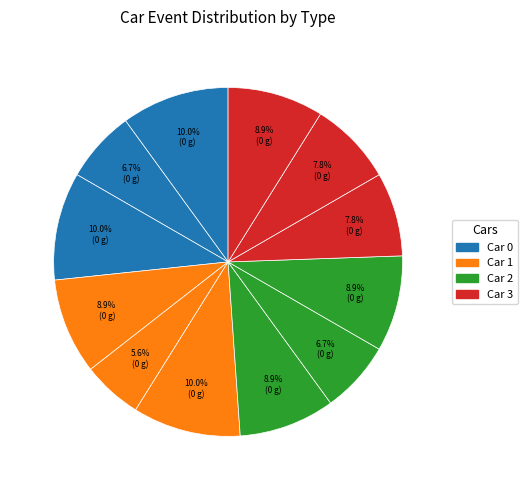

What is the largest slice in the pie chart?

car_1